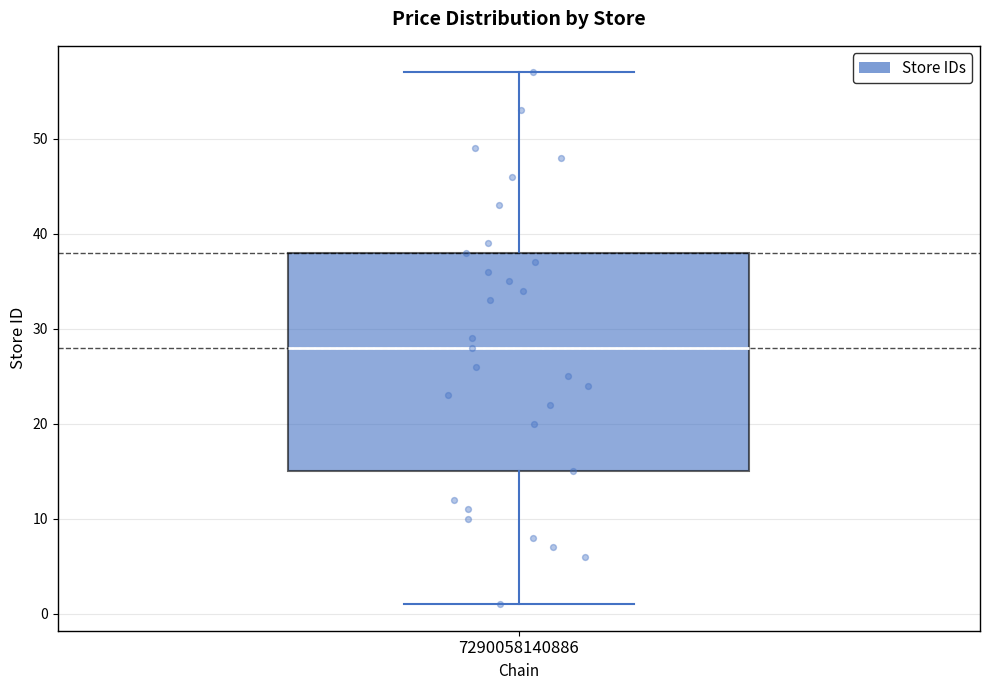

Read this box plot against the y-axis: the position of the median line, the range covered by the box, and the ends of both whiskers. The values are not printed on the chart, so give them approximately, as read against the axis.

median 28, box 15 to 38, whiskers 1 to 57